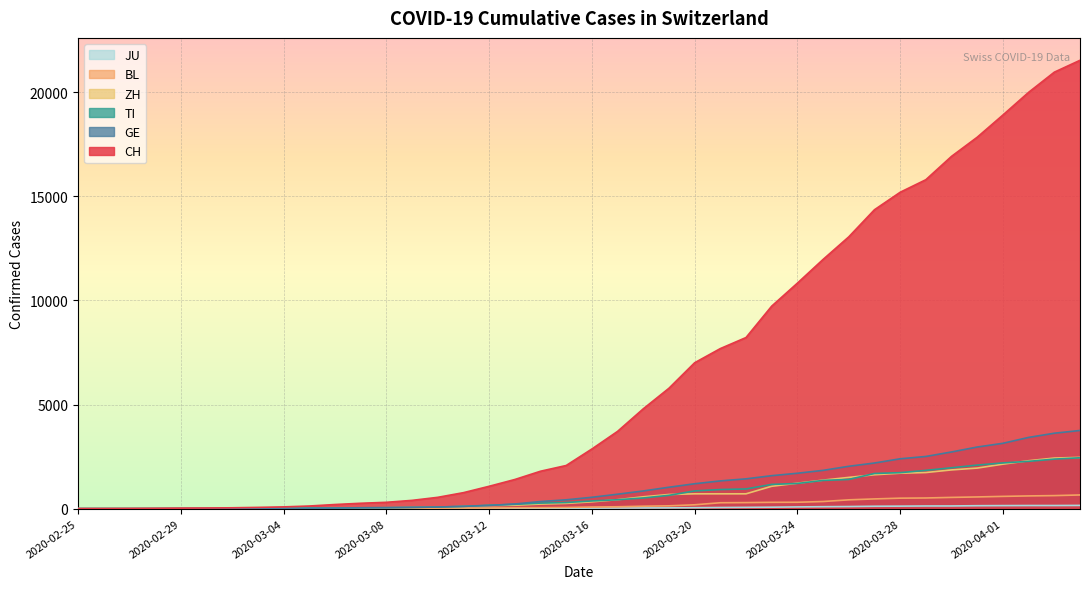

Reading right to left, list all the values displayed in this chart.

CH: 2020-04-04=21529	2020-04-03=20959	2020-04-02=19991	2020-04-01=18902	2020-03-31=17836	2020-03-30=16917	2020-03-29=15795	2020-03-28=15192	2020-03-27=14353	2020-03-26=13051	2020-03-25=11967	2020-03-24=10828	2020-03-23=9724	2020-03-22=8216	2020-03-21=7685	2020-03-20=7004	2020-03-19=5780	2020-03-18=4792	2020-03-17=3709	2020-03-16=2863	2020-03-15=2071	2020-03-14=1795	2020-03-13=1398	2020-03-12=1072	2020-03-11=766	2020-03-10=542	2020-03-09=396	2020-03-08=303	2020-03-07=257	2020-03-06=197	2020-03-05=125	2020-03-04=83	2020-03-03=59	2020-03-02=40	2020-03-01=29	2020-02-29=23	2020-02-28=13	2020-02-27=6	2020-02-26=2	2020-02-25=0
TI: 2020-04-04=2442	2020-04-03=2377	2020-04-02=2271	2020-04-01=2195	2020-03-31=2091	2020-03-30=1962	2020-03-29=1837	2020-03-28=1727	2020-03-27=1688	2020-03-26=1401	2020-03-25=1354	2020-03-24=1209	2020-03-23=1162	2020-03-22=945	2020-03-21=916	2020-03-20=849	2020-03-19=638	2020-03-18=511	2020-03-17=426	2020-03-16=368	2020-03-15=293	2020-03-14=265	2020-03-13=206	2020-03-12=163	2020-03-11=108	2020-03-10=75	2020-03-09=61	2020-03-08=49	2020-03-07=41	2020-03-06=28	2020-03-05=25	2020-03-04=13	2020-03-03=8	2020-03-02=4	2020-03-01=2	2020-02-29=2	2020-02-28=1	2020-02-27=1	2020-02-26=1	2020-02-25=0
GE: 2020-04-04=3753	2020-04-03=3621	2020-04-02=3420	2020-04-01=3137	2020-03-31=2958	2020-03-30=2721	2020-03-29=2505	2020-03-28=2393	2020-03-27=2190	2020-03-26=2033	2020-03-25=1837	2020-03-24=1699	2020-03-23=1582	2020-03-22=1430	2020-03-21=1331	2020-03-20=1194	2020-03-19=1027	2020-03-18=848	2020-03-17=692	2020-03-16=544	2020-03-15=423	2020-03-14=340	2020-03-13=222	2020-03-12=150	2020-03-11=109	2020-03-10=76	2020-03-09=56	2020-03-08=40	2020-03-07=38	2020-03-06=25	2020-03-05=17	2020-03-04=14	2020-03-03=13	2020-03-02=10	2020-03-01=9	2020-02-29=8	2020-02-28=4	2020-02-27=1	2020-02-26=1	2020-02-25=0
ZH: 2020-04-04=2461	2020-04-03=2428	2020-04-02=2300	2020-04-01=2136	2020-03-31=1947	2020-03-30=1859	2020-03-29=1733	2020-03-28=1701	2020-03-27=1627	2020-03-26=1500	2020-03-25=1368	2020-03-24=1221	2020-03-23=1073	2020-03-22=711	2020-03-21=711	2020-03-20=711	2020-03-19=679	2020-03-18=568	2020-03-17=429	2020-03-16=326	2020-03-15=250	2020-03-14=218	2020-03-13=163	2020-03-12=140	2020-03-11=101	2020-03-10=62	2020-03-09=49	2020-03-08=40	2020-03-07=34	2020-03-06=29	2020-03-05=23	2020-03-04=15	2020-03-03=13	2020-03-02=10	2020-03-01=7	2020-02-29=6	2020-02-28=2	2020-02-27=2	2020-02-26=0	2020-02-25=0
BL: 2020-04-04=656	2020-04-03=625	2020-04-02=610	2020-04-01=588	2020-03-31=561	2020-03-30=539	2020-03-29=511	2020-03-28=502	2020-03-27=466	2020-03-26=422	2020-03-25=341	2020-03-24=306	2020-03-23=302	2020-03-22=289	2020-03-21=282	2020-03-20=184	2020-03-19=134	2020-03-18=116	2020-03-17=89	2020-03-16=76	2020-03-15=54	2020-03-14=47	2020-03-13=42	2020-03-12=26	2020-03-11=26	2020-03-10=22	2020-03-09=20	2020-03-08=19	2020-03-07=15	2020-03-06=6	2020-03-05=6	2020-03-04=2	2020-03-03=2	2020-03-02=2	2020-03-01=2	2020-02-29=2	2020-02-28=1	2020-02-27=0	2020-02-26=0	2020-02-25=0
JU: 2020-04-04=154	2020-04-03=149	2020-04-02=149	2020-04-01=145	2020-03-31=140	2020-03-30=128	2020-03-29=127	2020-03-28=119	2020-03-27=114	2020-03-26=100	2020-03-25=92	2020-03-24=82	2020-03-23=69	2020-03-22=61	2020-03-21=54	2020-03-20=44	2020-03-19=36	2020-03-18=32	2020-03-17=29	2020-03-16=25	2020-03-15=19	2020-03-14=18	2020-03-13=17	2020-03-12=12	2020-03-11=7	2020-03-10=7	2020-03-09=7	2020-03-08=5	2020-03-07=5	2020-03-06=4	2020-03-05=4	2020-03-04=2	2020-03-03=2	2020-03-02=1	2020-03-01=1	2020-02-29=1	2020-02-28=1	2020-02-27=1	2020-02-26=0	2020-02-25=0